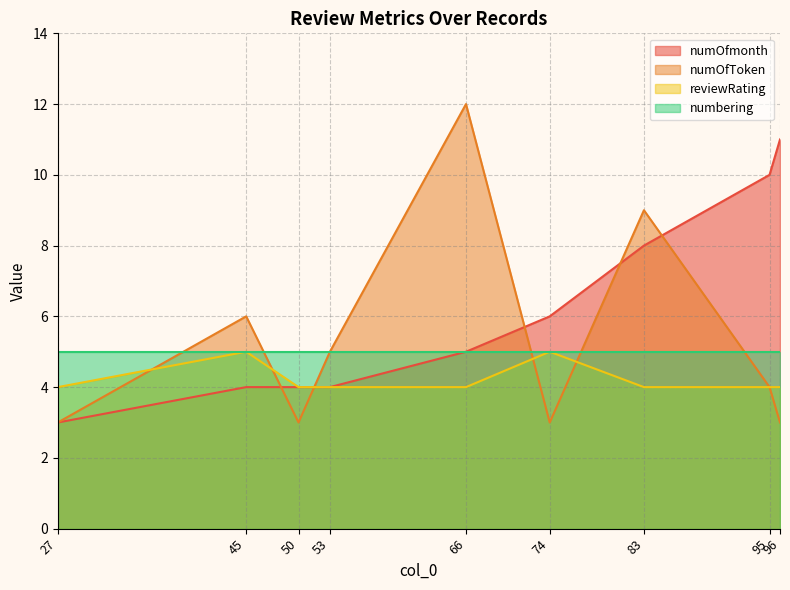

What is the maximum value shown in the chart?

12